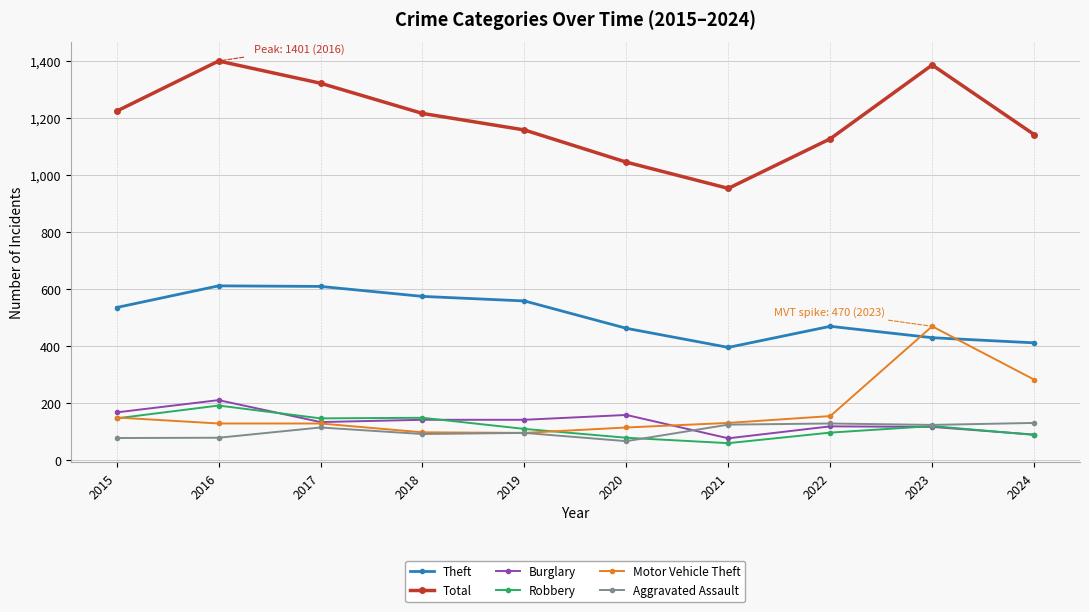

At how many categories does at least one series exceed 517?

10